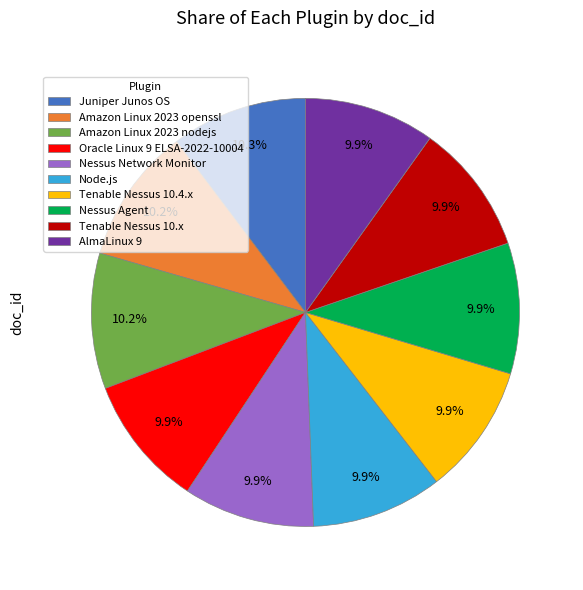

To the nearest percent, what portion does Tenable Nessus 10.x represent?

10%